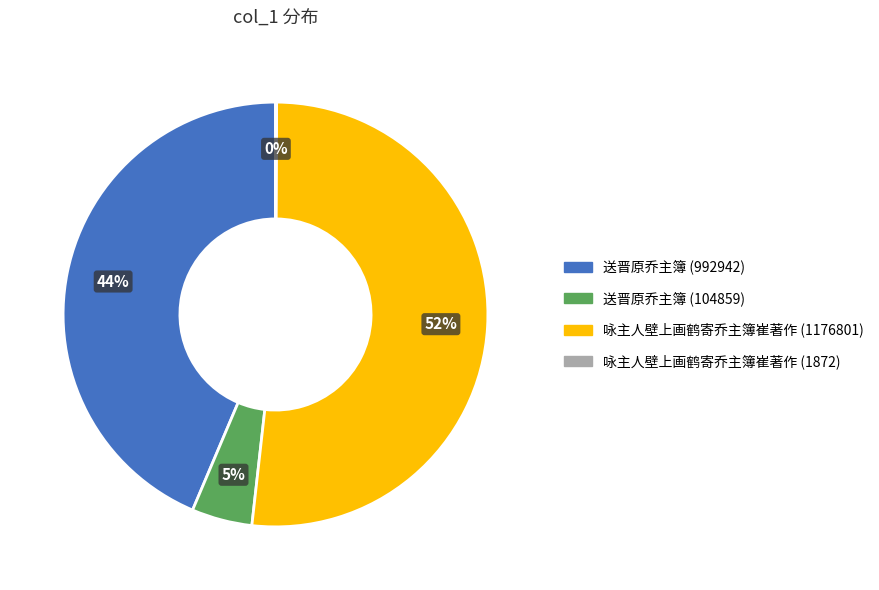

Is it true that 咏主人壁上画鹤寄乔主簿崔著作 (1176801) is 52% of the pie?

True